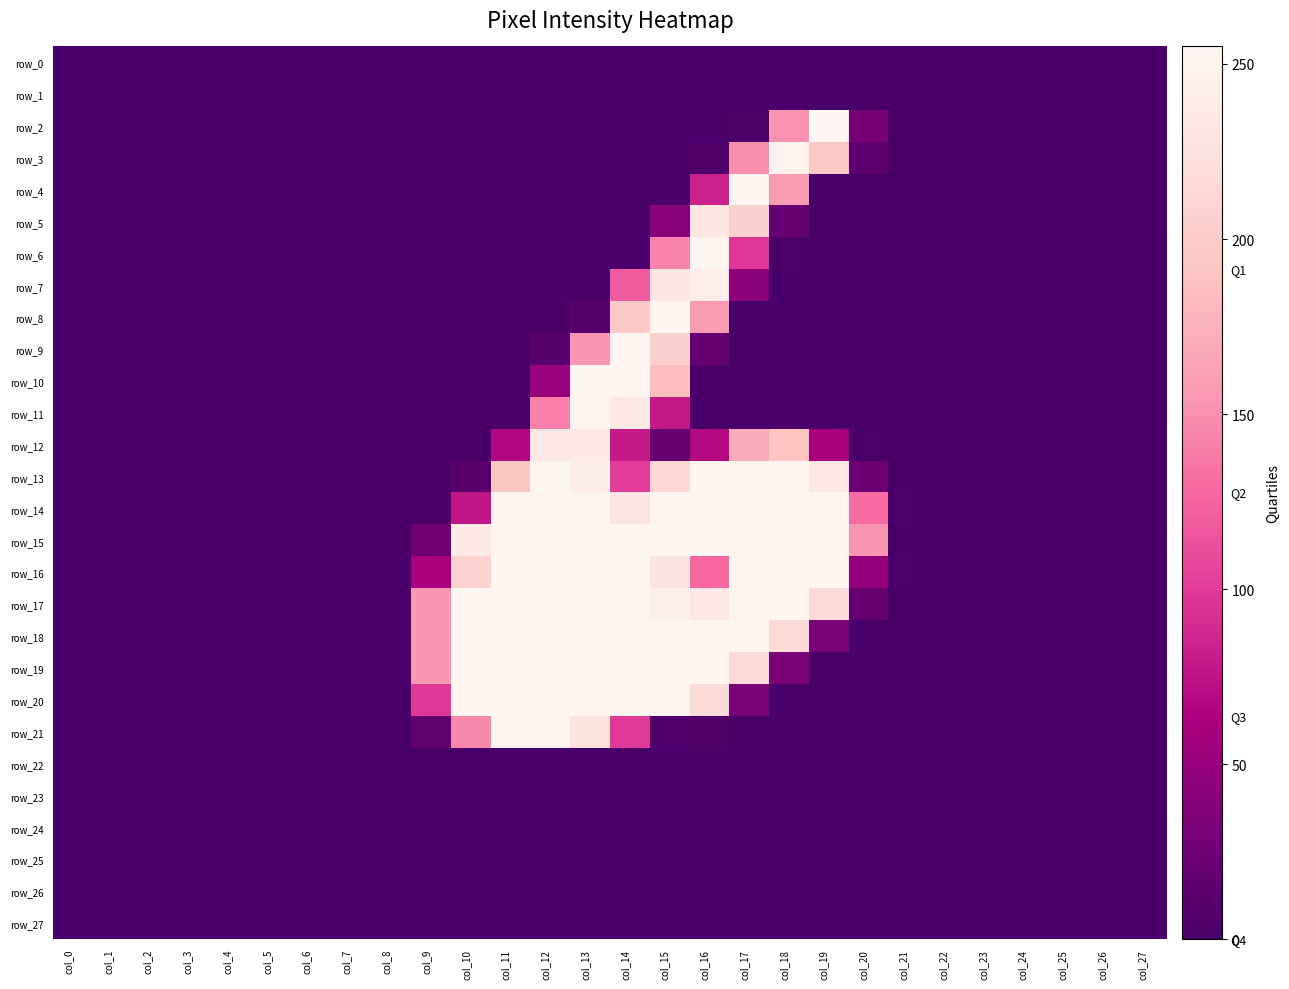

The value of row_10 at col_15 is 185. True or false?

True